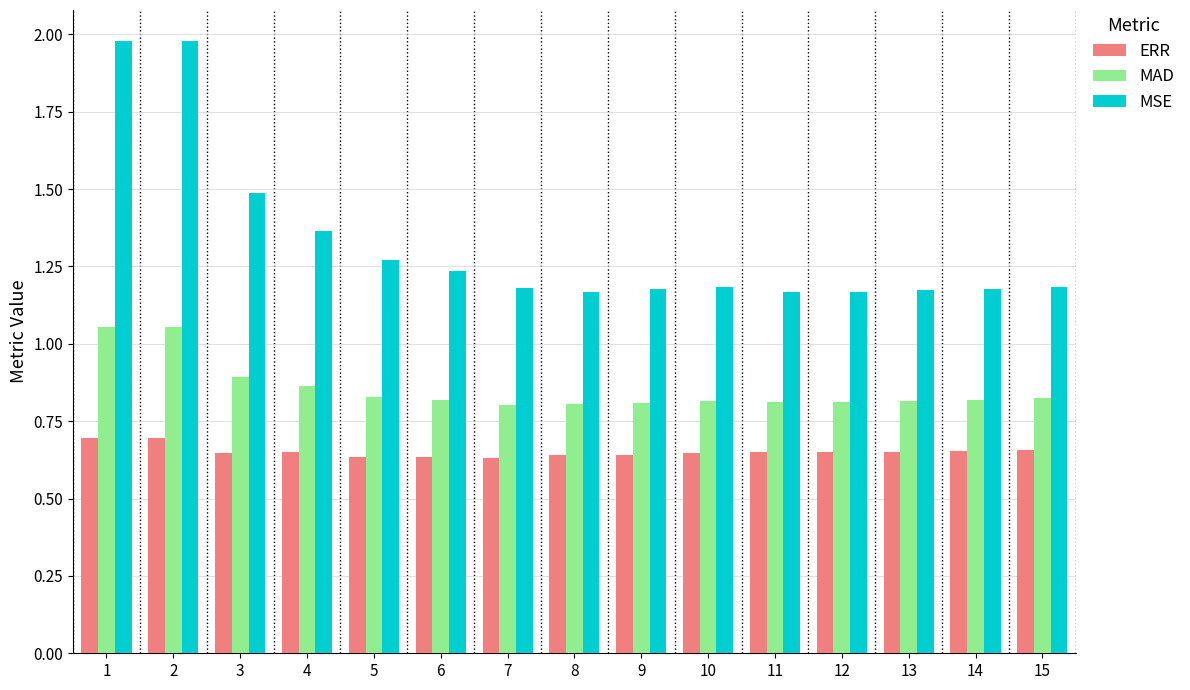

At how many categories does at least one series exceed 1?

15